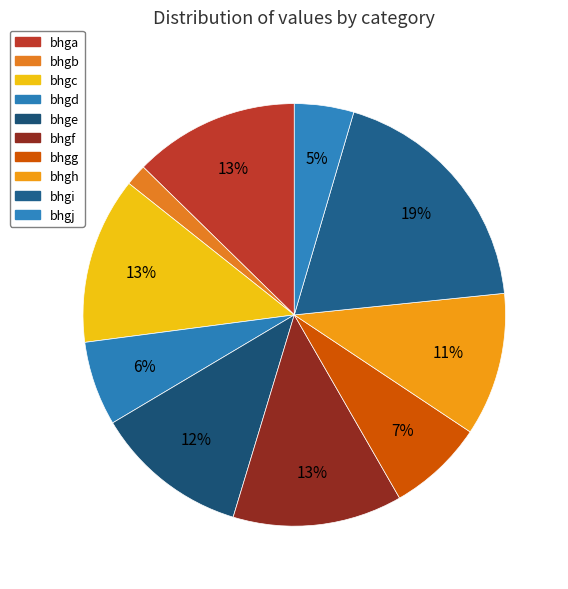

Does any single category account for the majority?

No